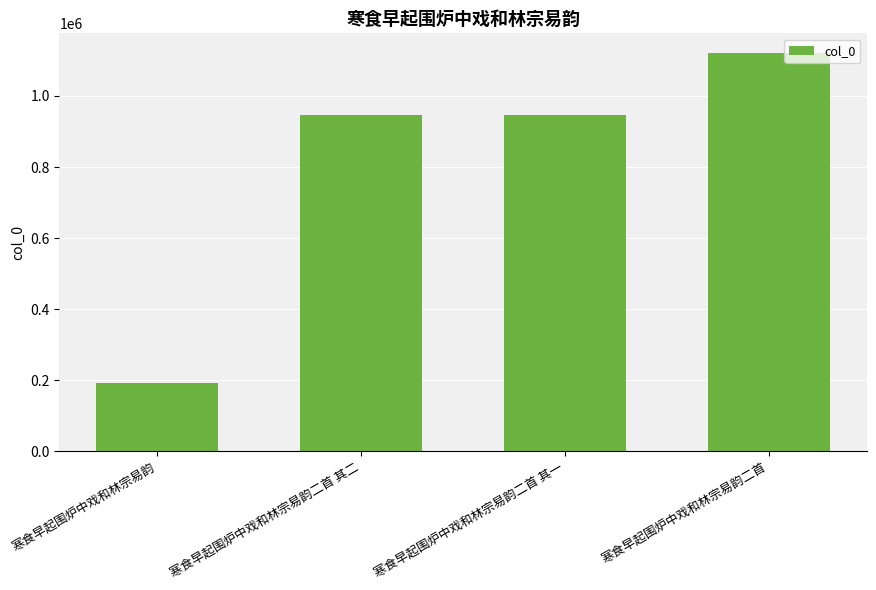

Read the value at 寒食早起围炉中戏和林宗易韵, to the nearest 50.

192000